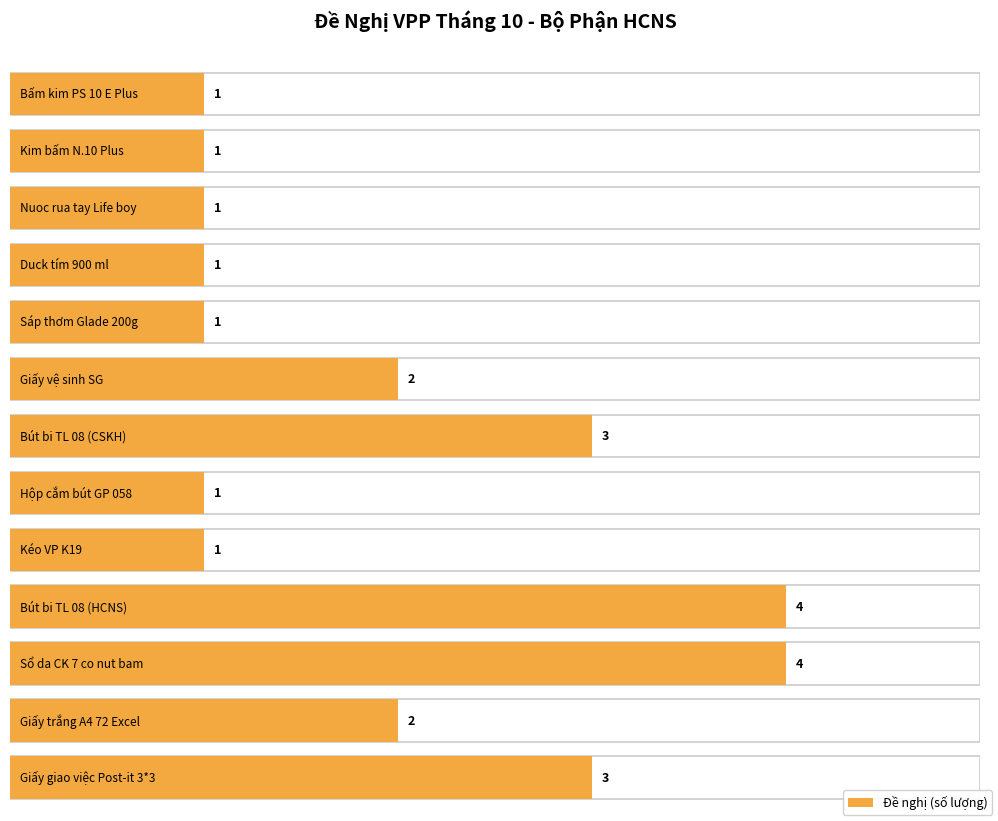

What is the sum of the values at Giấy giao việc Post-it 3*3 and Sáp thơm Glade 200g?

4